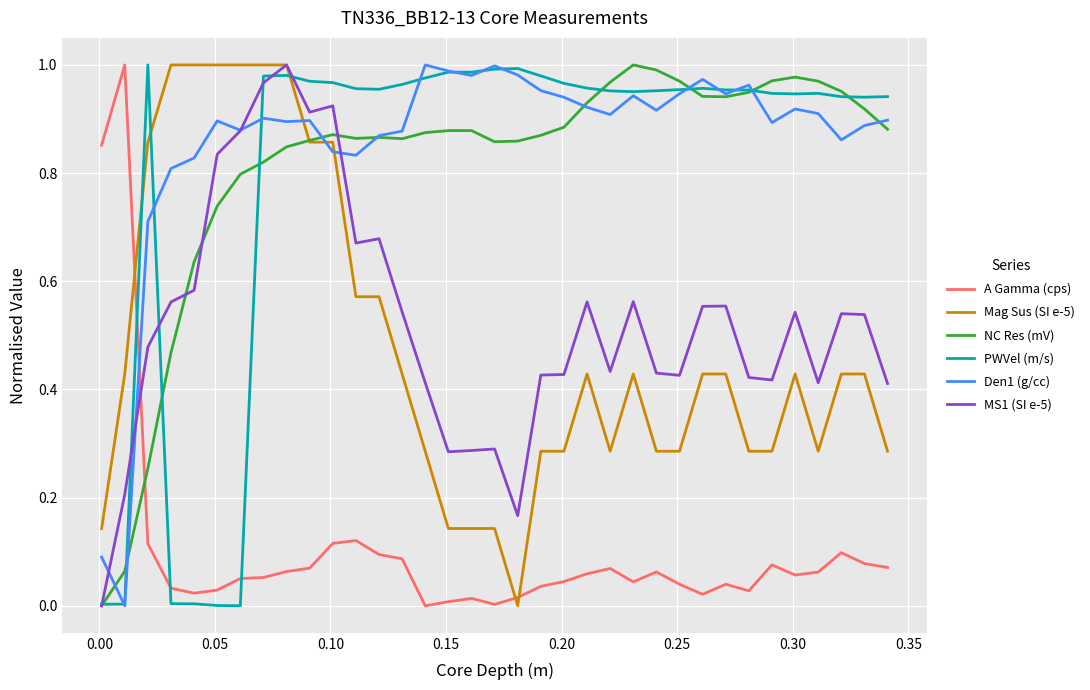

After their last crossing, which series has the higher values: Den1 (g/cc) or A Gamma (cps)?

Den1 (g/cc)